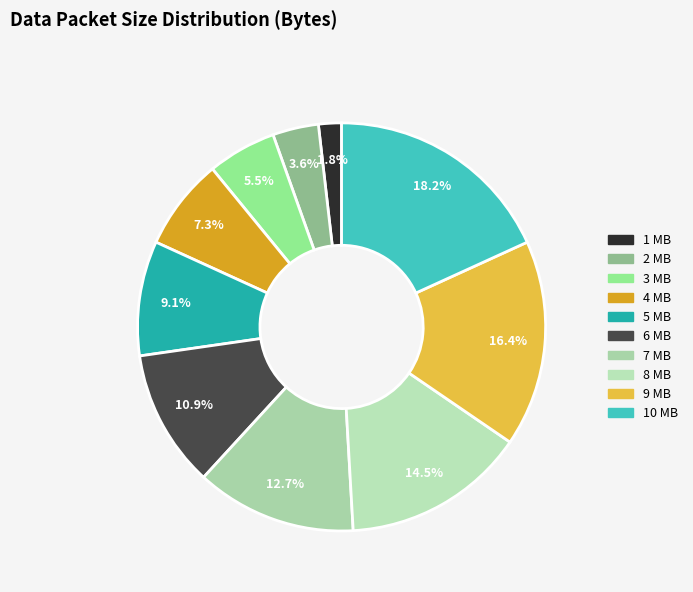

Count the number of slices in the pie.

10